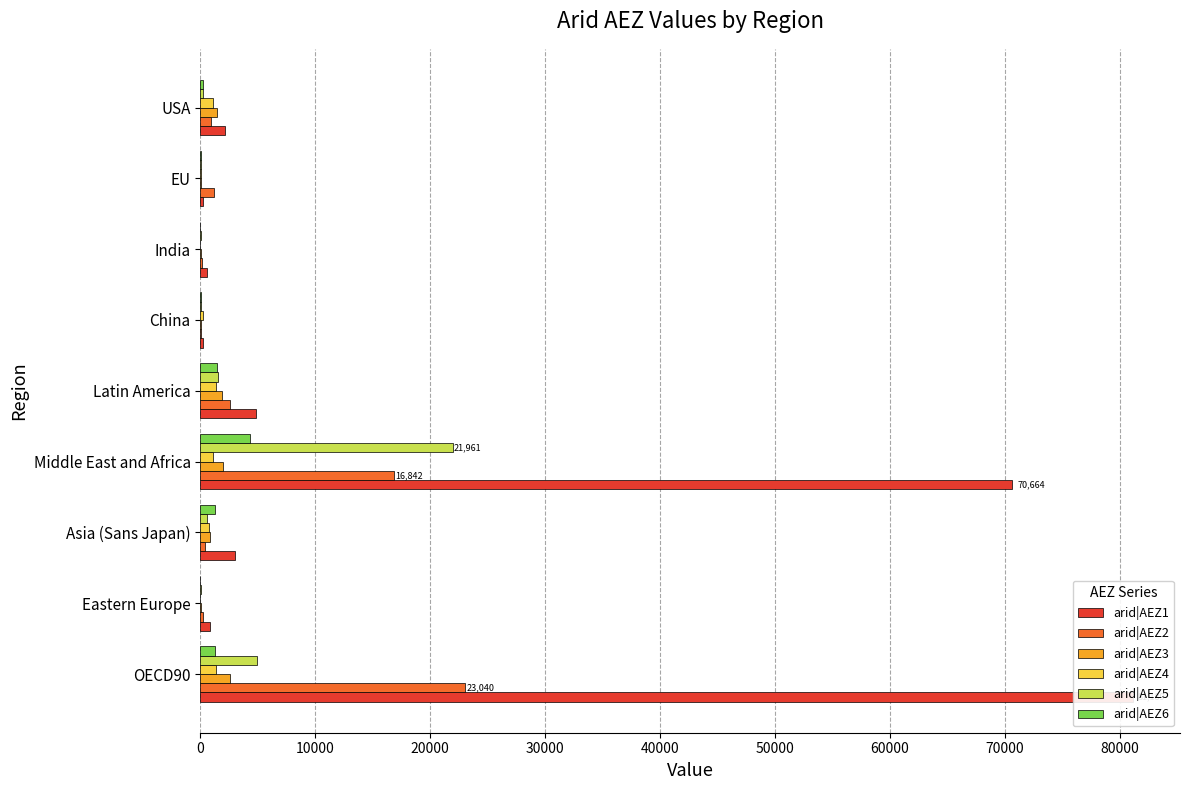

How many categories are shown in the chart?

9